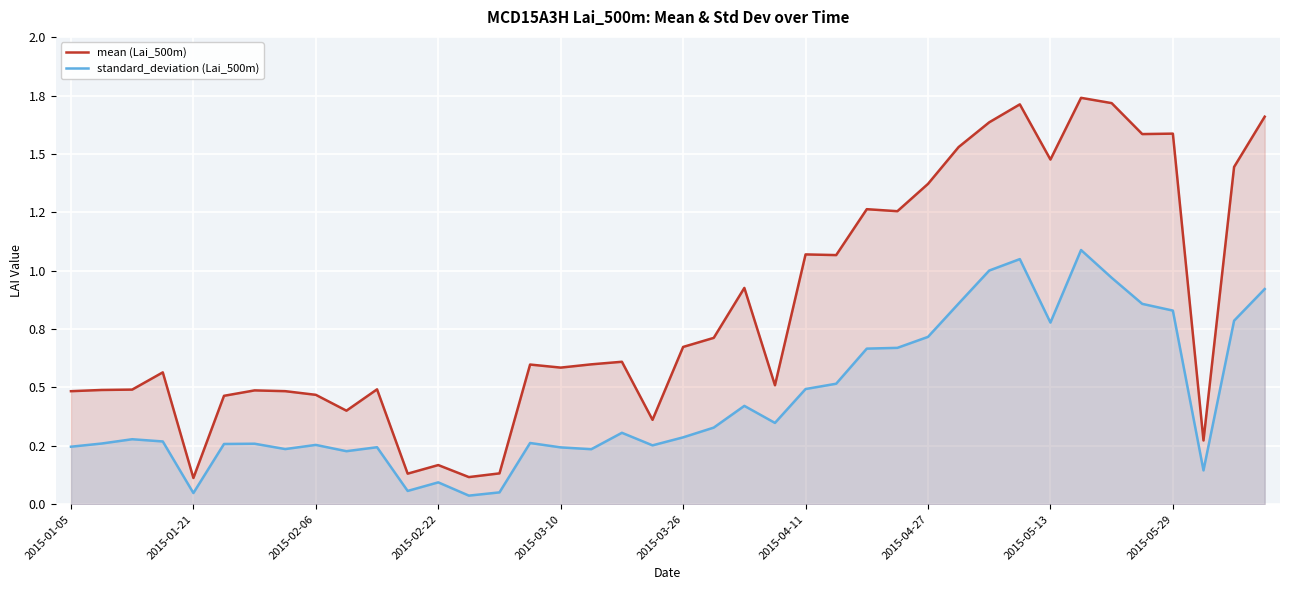

Is it true that mean (Lai_500m) equals 1.7 at 33?

True